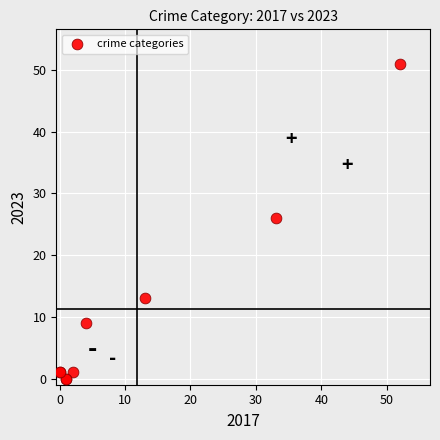

What Y value in the scatter plot is closest to 25?

26